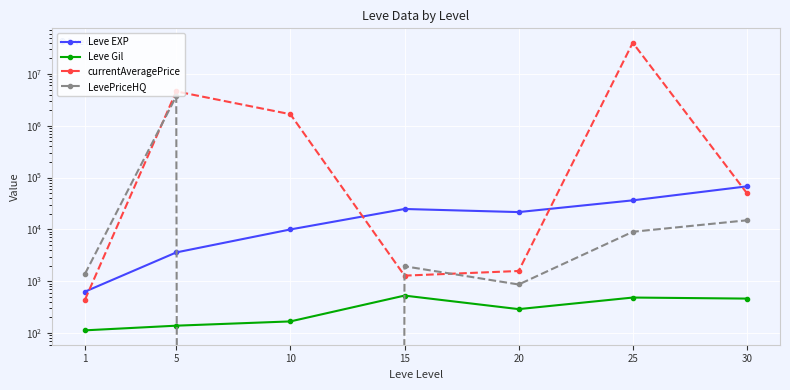

How many data points does each series have?

7